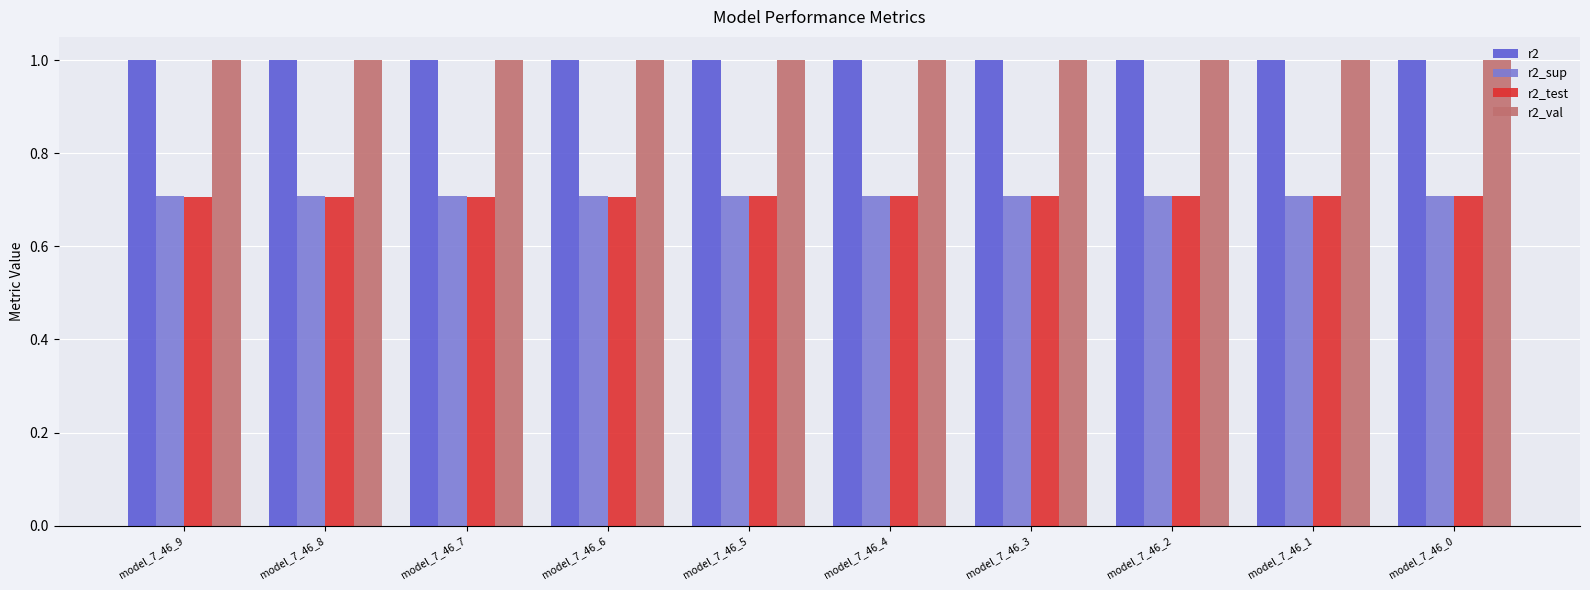

Reading left to right, what are all the values shown in this chart?

r2: 1.0	1.0	1.0	1.0	1.0	1.0	1.0	1.0	1.0	1.0
r2_sup: 0.7	0.7	0.7	0.7	0.7	0.7	0.7	0.7	0.7	0.7
r2_test: 0.7	0.7	0.7	0.7	0.7	0.7	0.7	0.7	0.7	0.7
r2_val: 1.0	1.0	1.0	1.0	1.0	1.0	1.0	1.0	1.0	1.0